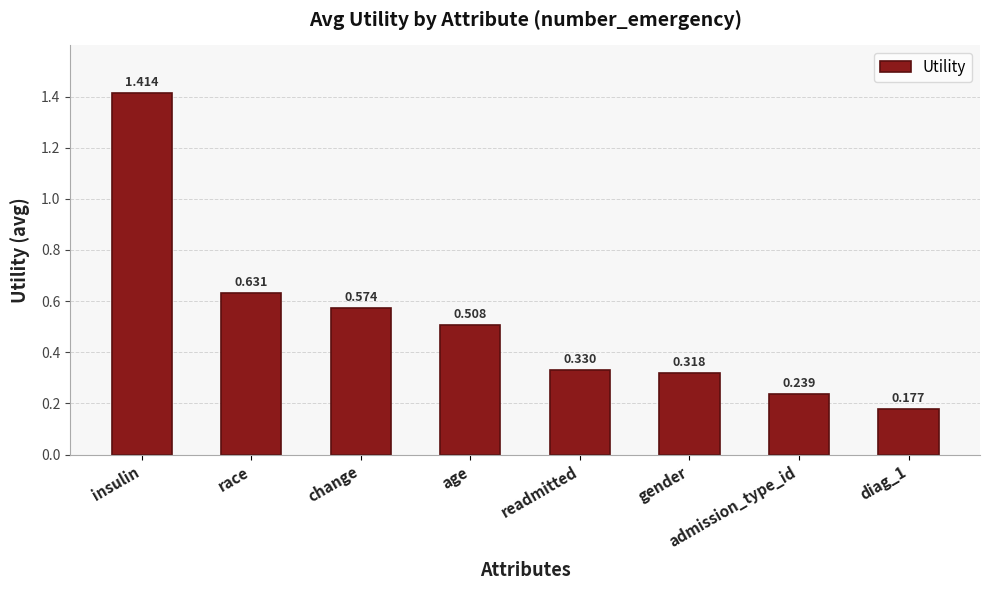

The value at readmitted is 0.5. True or false?

False